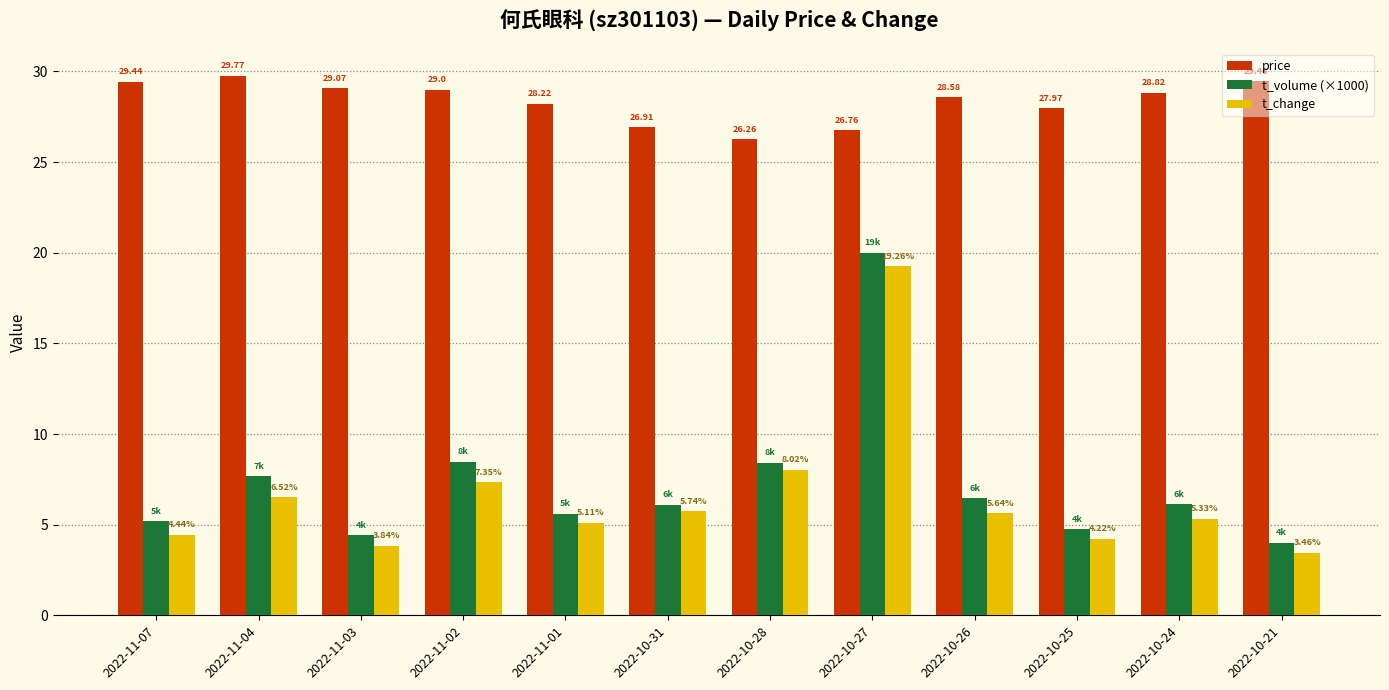

How many values in the t_change series are below 5?

4